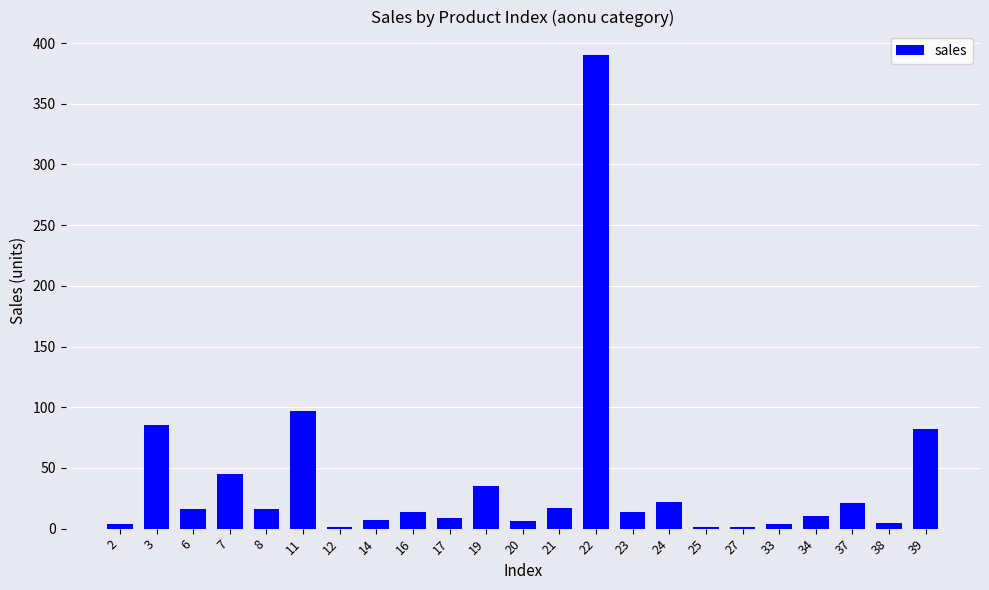

Which has a higher value, 21 or 7?

7